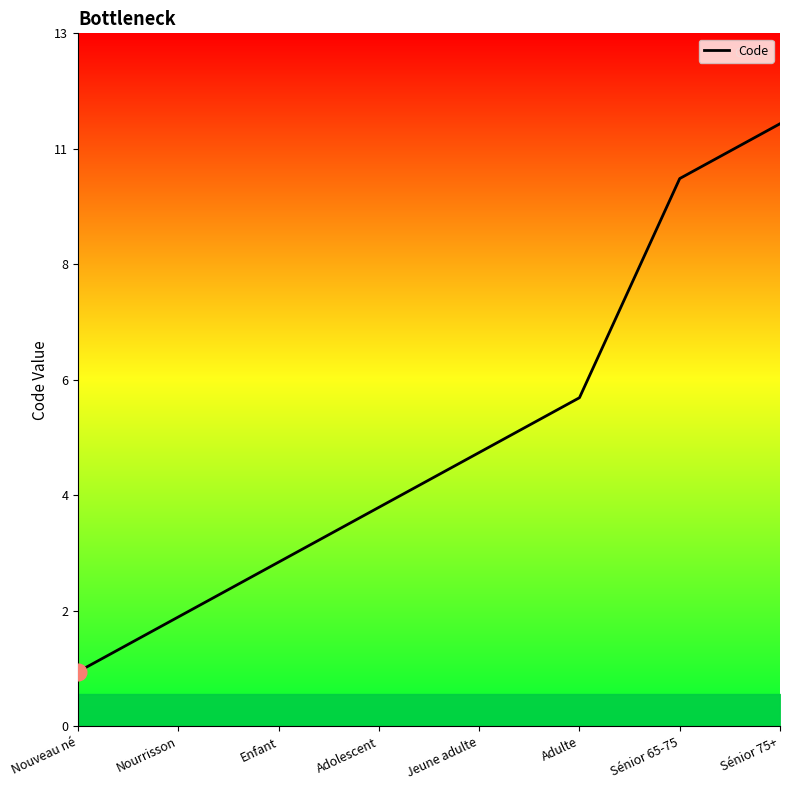

Which category has the highest value across all series?

Sénior 75+